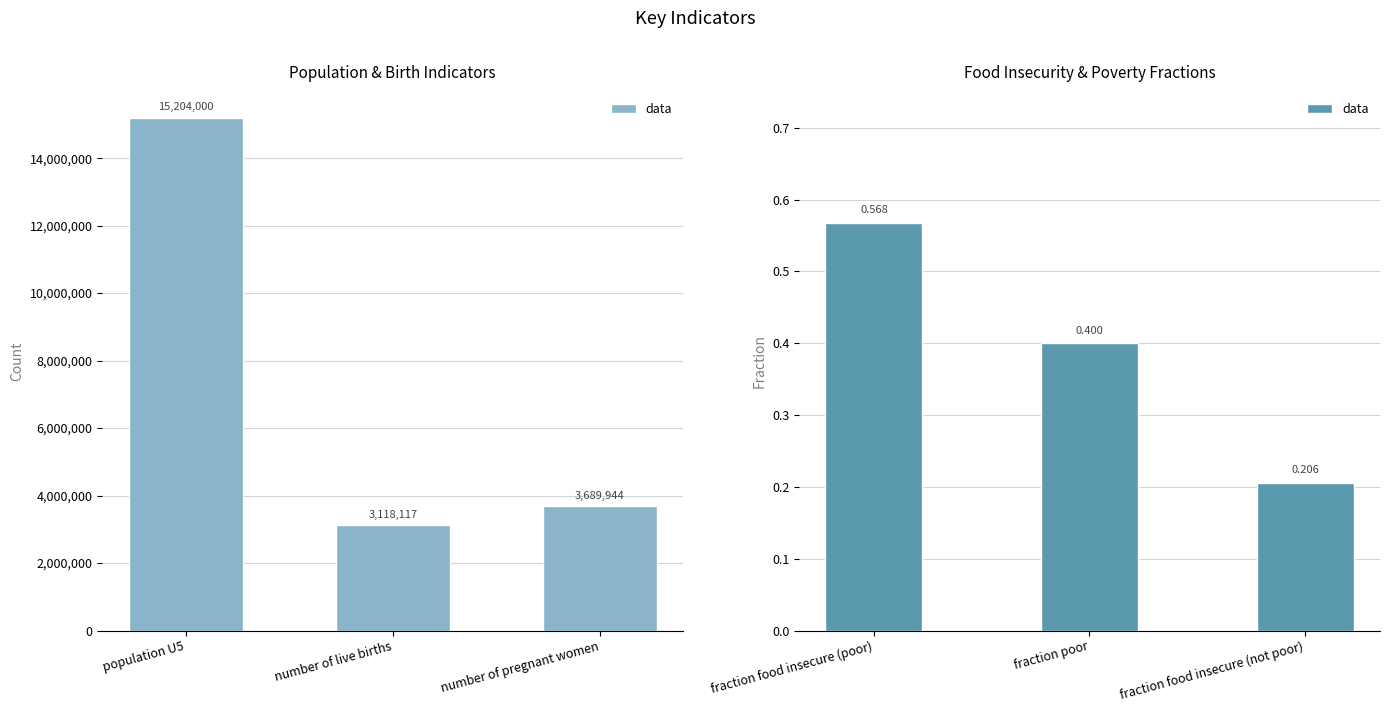

How many distinct data groups are displayed?

1